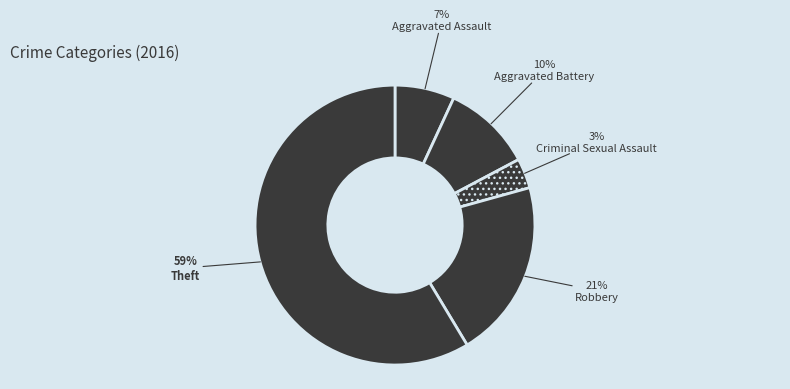

The Aggravated Battery slice represents 10% of the pie. True or false?

True